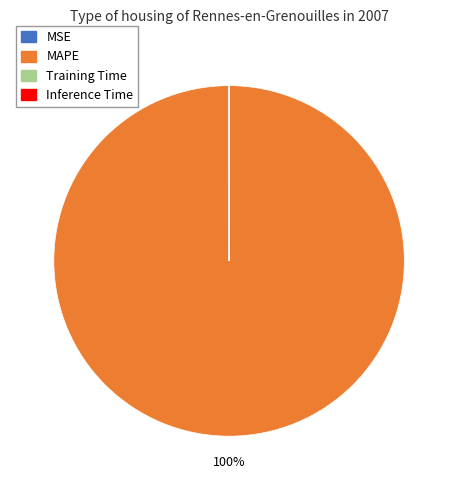

Is it true that MAPE is 90% of the pie?

False